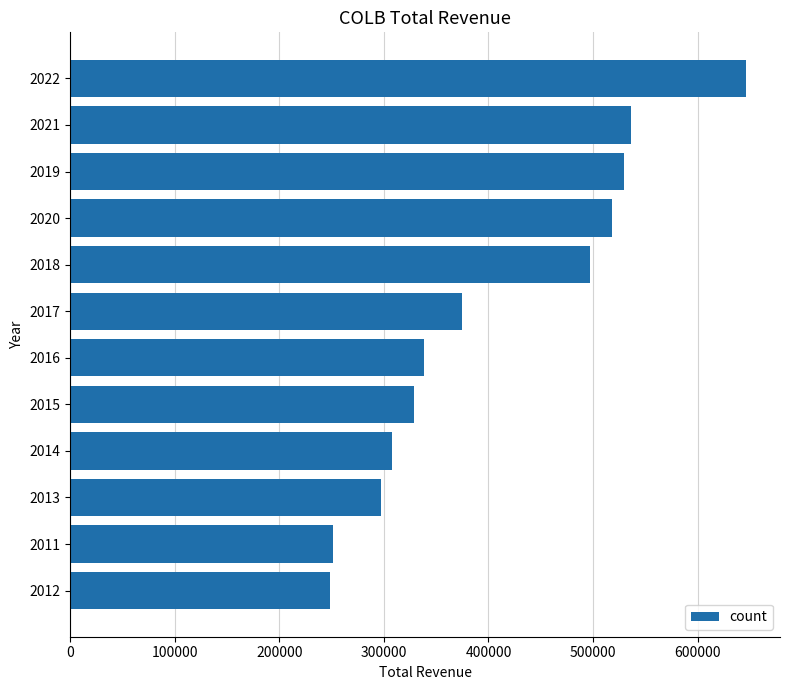

What is the maximum value shown in the chart?

646500